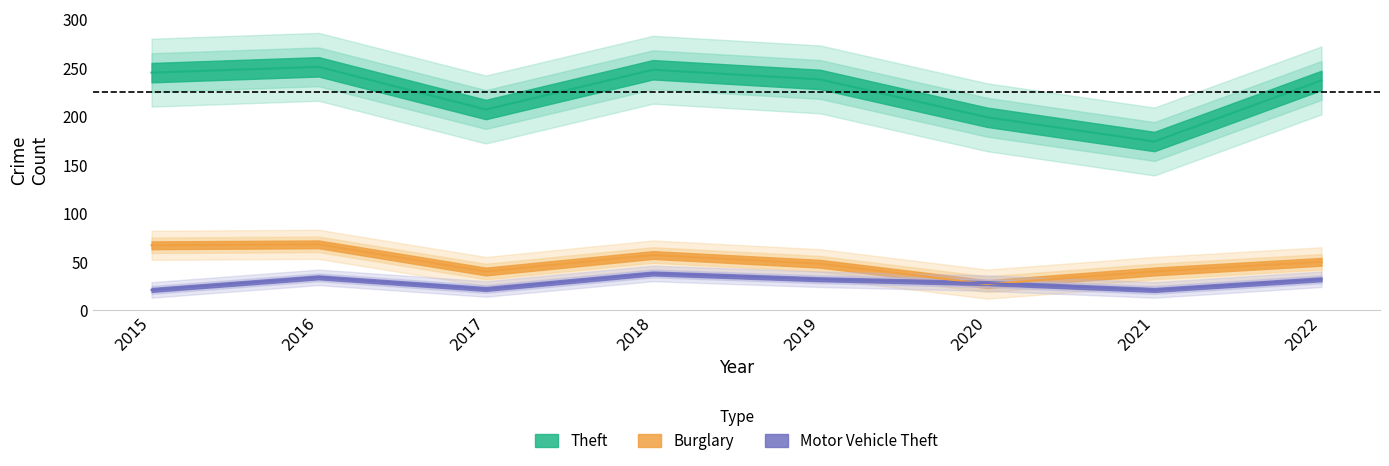

True or false: Theft and Motor Vehicle Theft cross at least once.

False